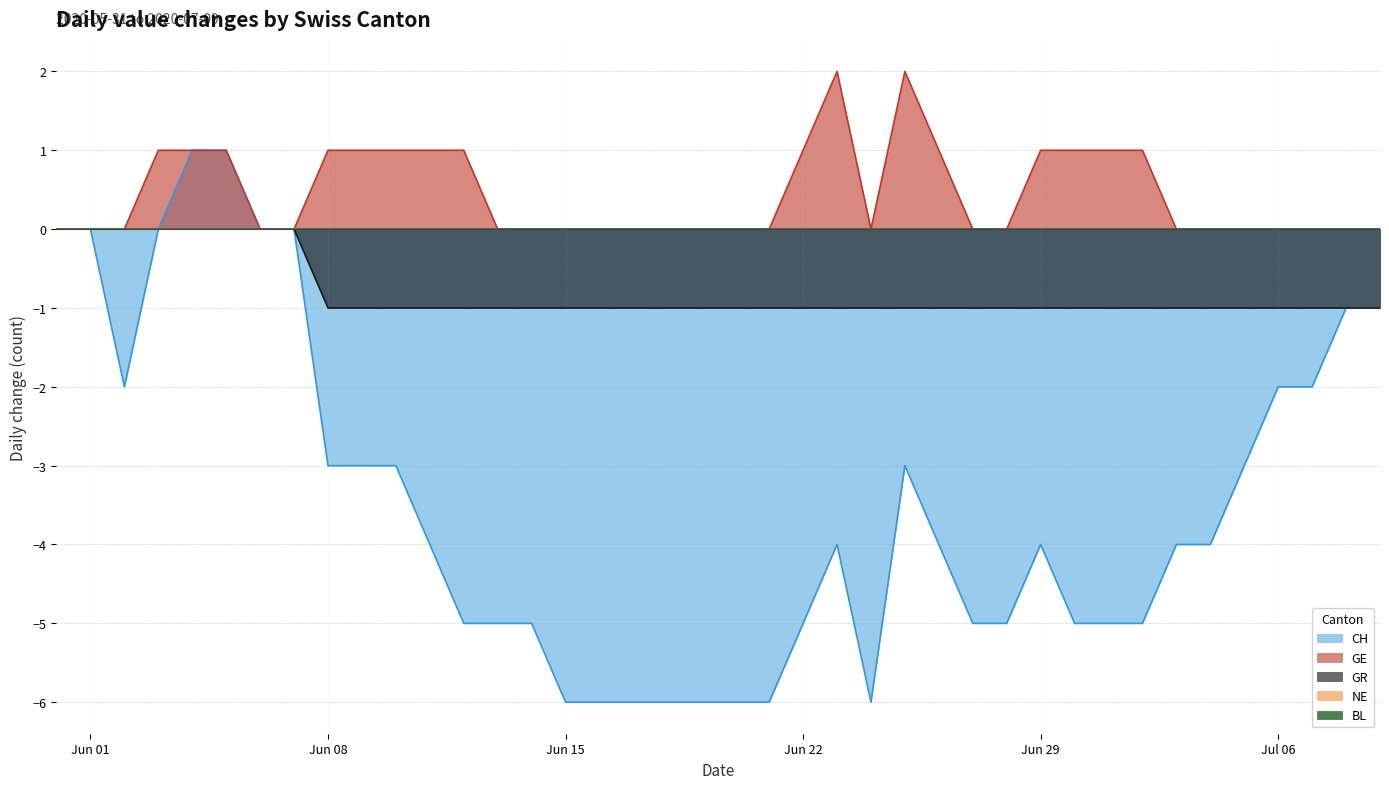

True or false: GR and CH cross at least once.

False